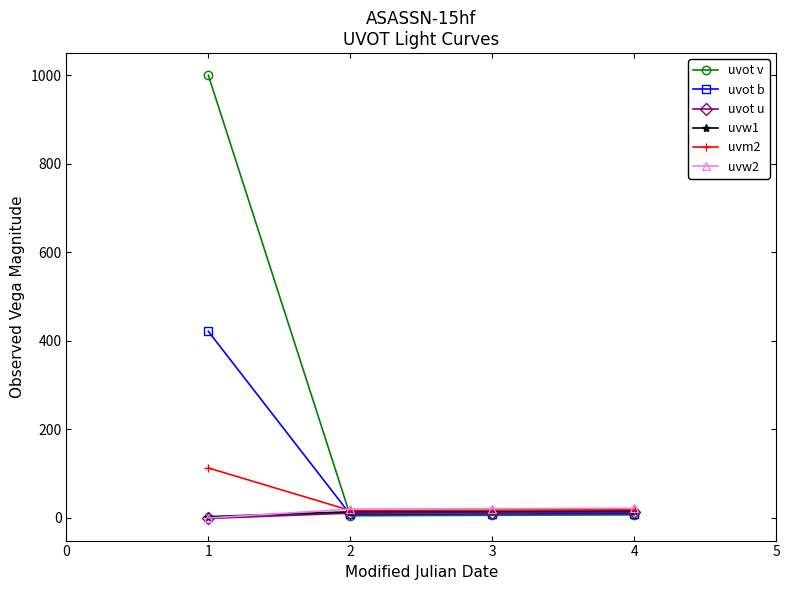

Where do uvot b and uvw2 first cross each other?

1 and 2